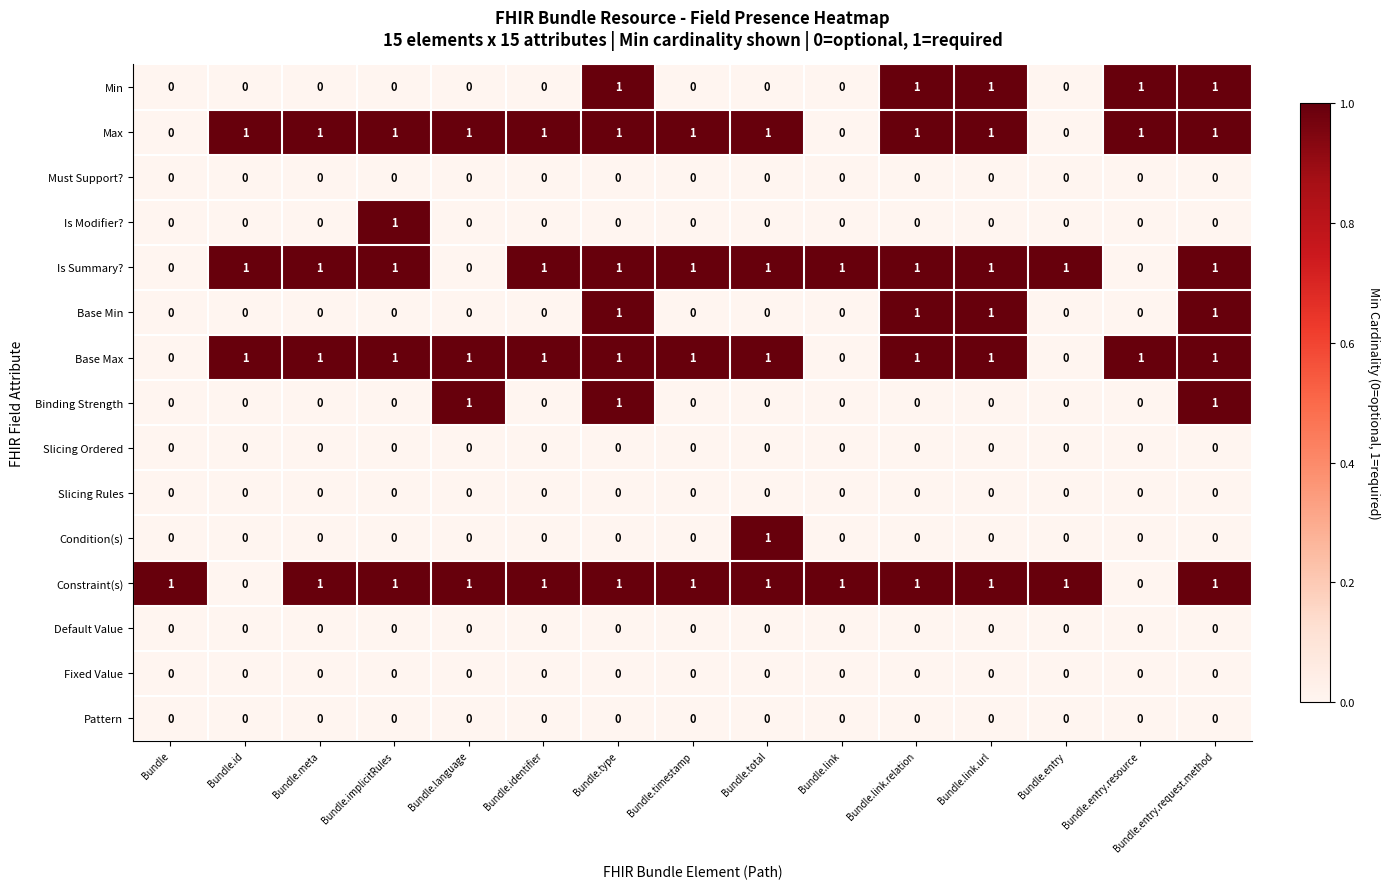

Which series has the largest total across all categories?

Constraint(s)